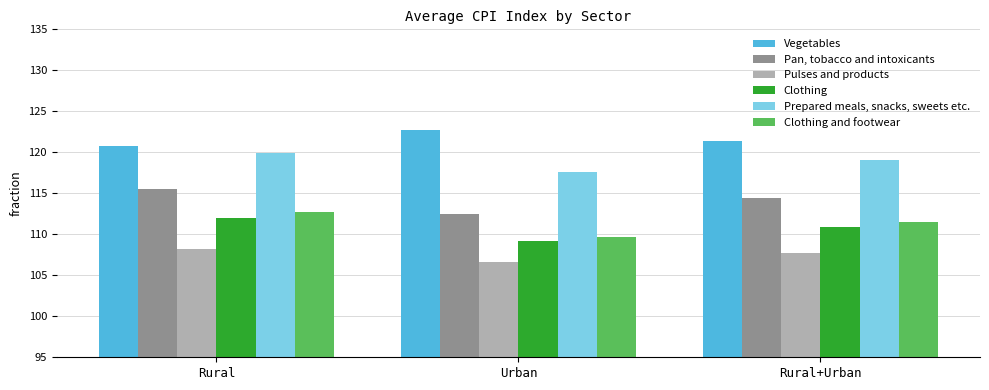

Rank the series by their maximum value, from highest to lowest.

Vegetables, Prepared meals, snacks, sweets etc., Pan, tobacco and intoxicants, Clothing and footwear, Clothing, Pulses and products